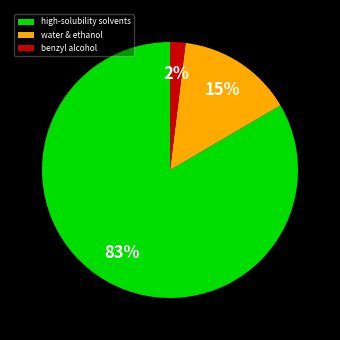

Is it true that high-solubility solvents is 91% of the pie?

False